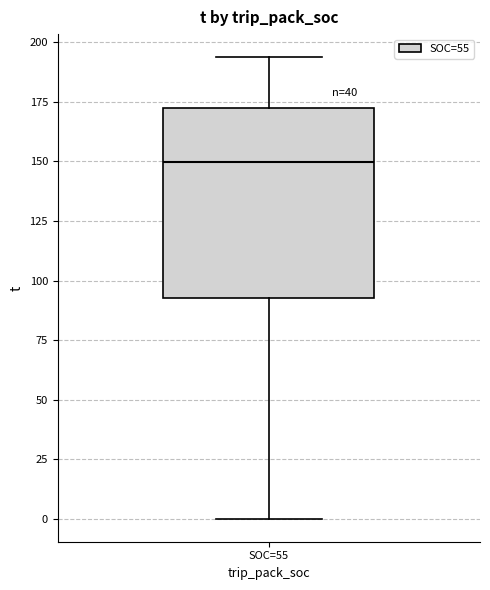

Transcribe this box plot: give where the median line is, the range the box spans, and where the two whiskers end, as read against the y-axis. The values are not printed on the chart, so give them approximately, as read against the axis.

median 150, box 95 to 170, whiskers 0 to 195